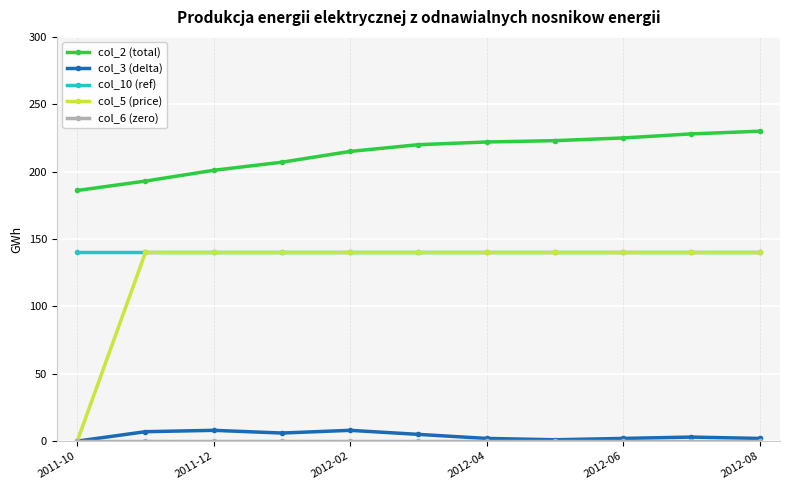

True or false: col_3 (delta) has more than 0 points higher than both neighbors.

True